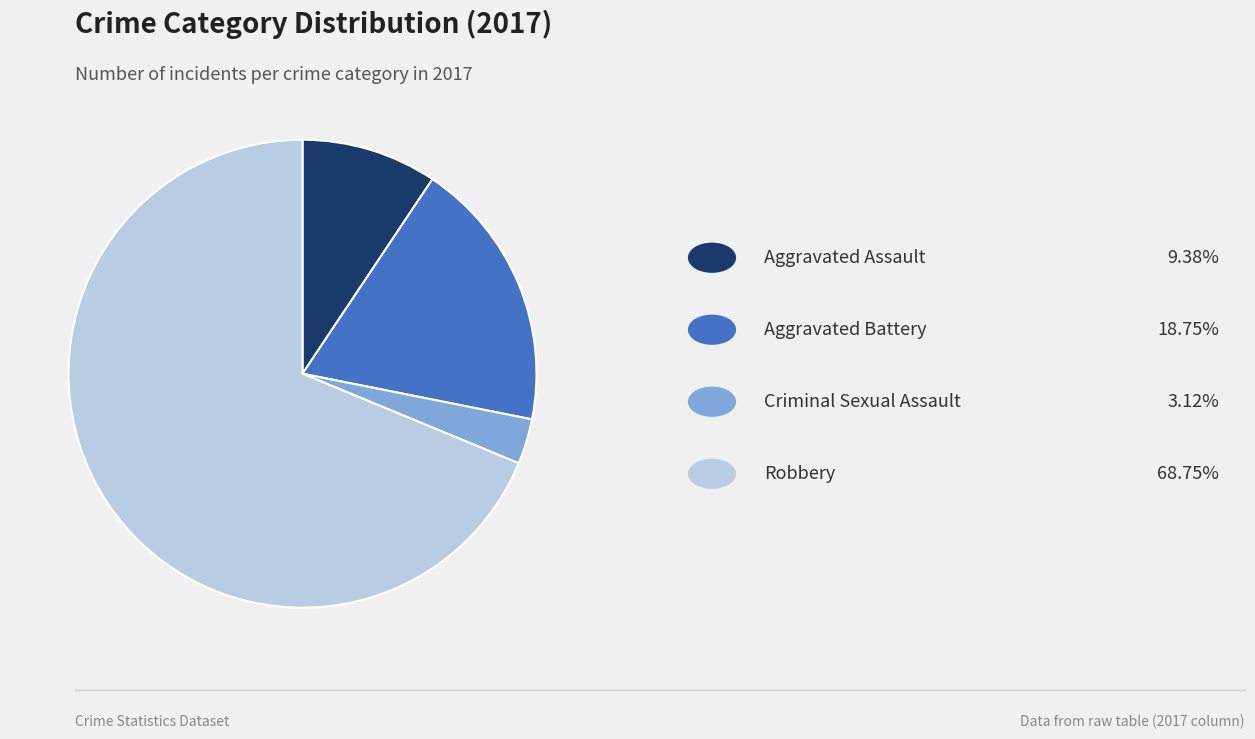

Is there any slice that represents more than half of the pie?

Yes